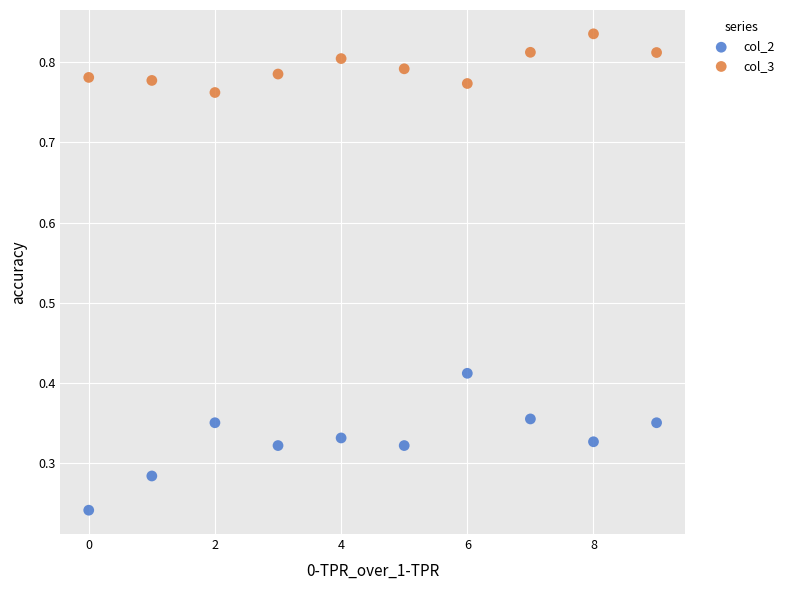

Which series reaches the minimum Y coordinate?

col_2